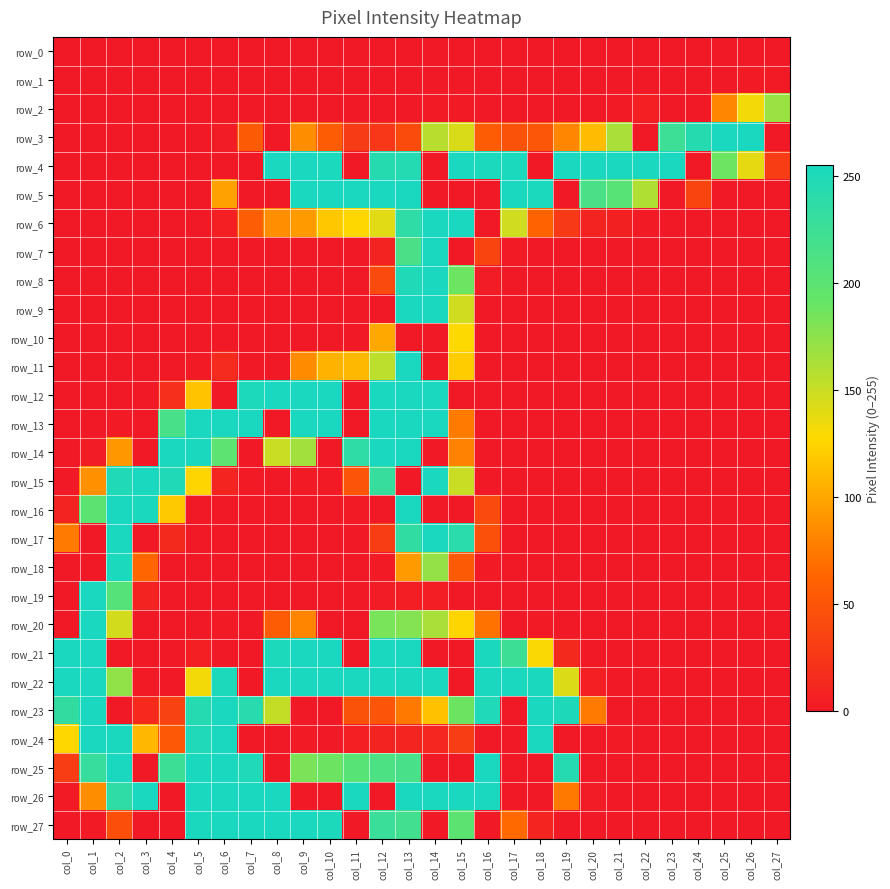

What is the total value across all series at col_8?

1972